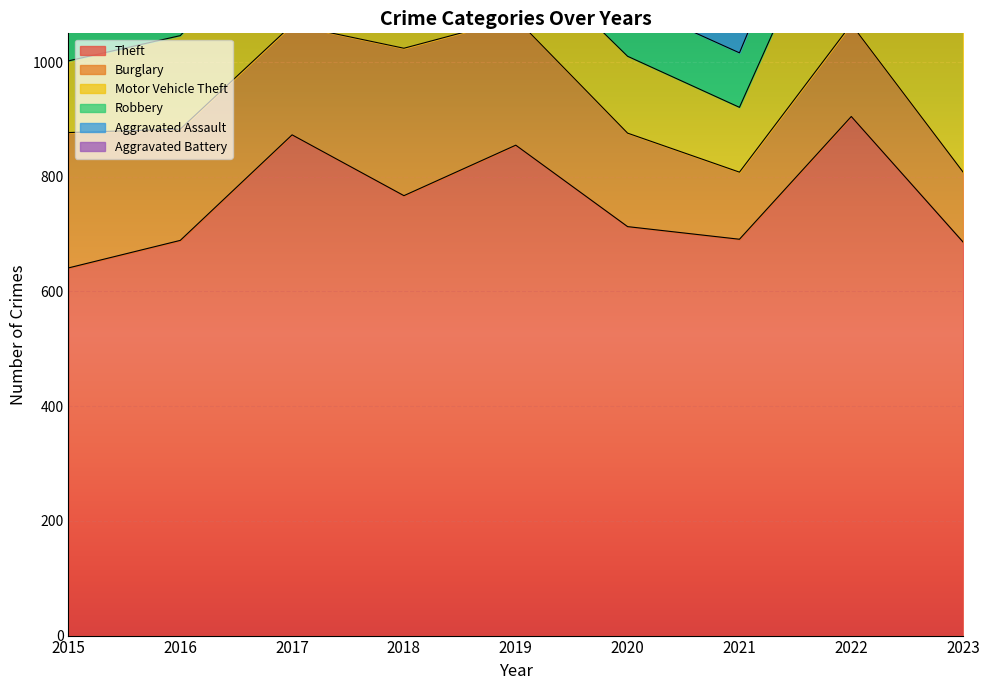

How many values in the Theft series exceed 713?

4